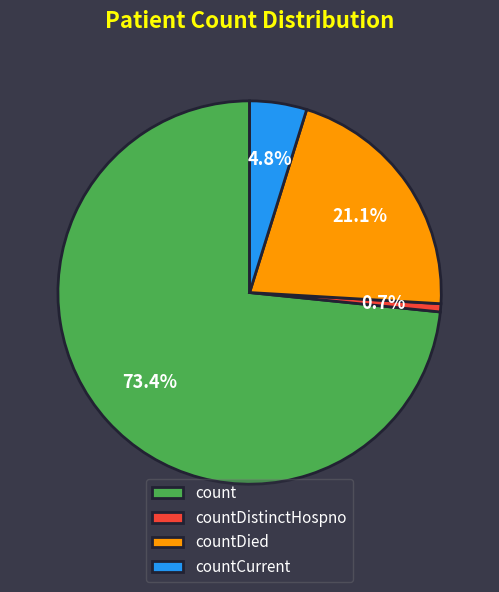

How many slices are in this pie chart?

4